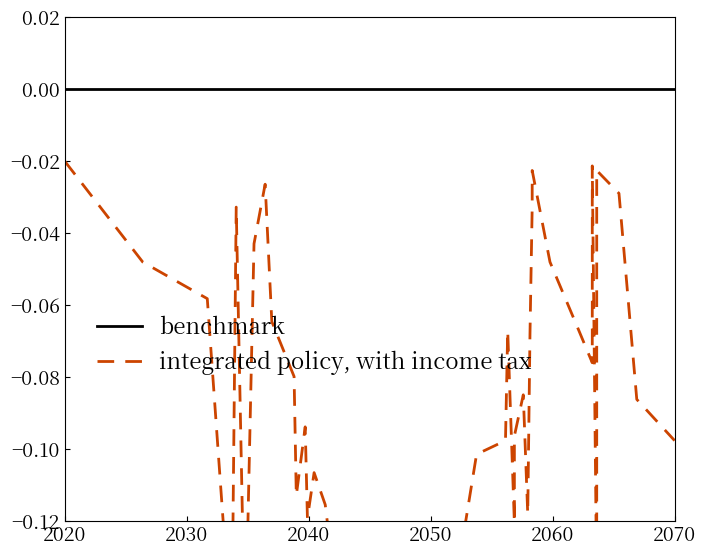

Count the number of data series in this chart.

2